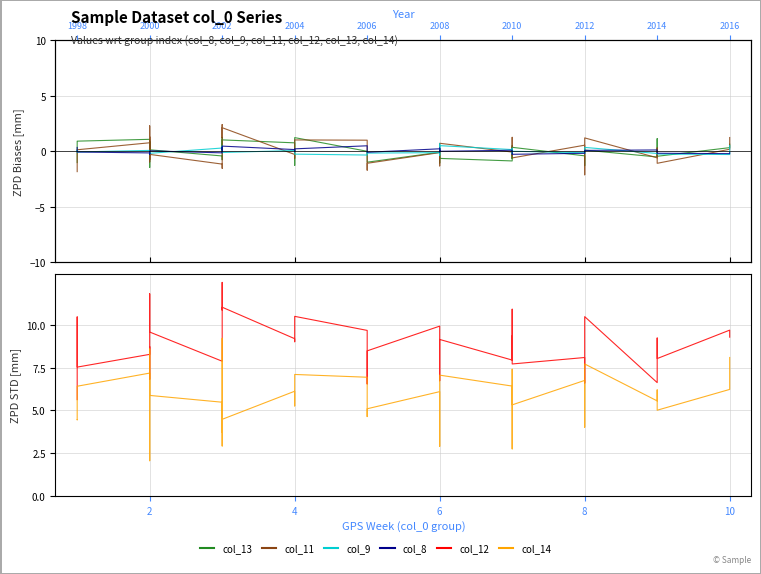

At which category does col_12 reach its first local valley?

4